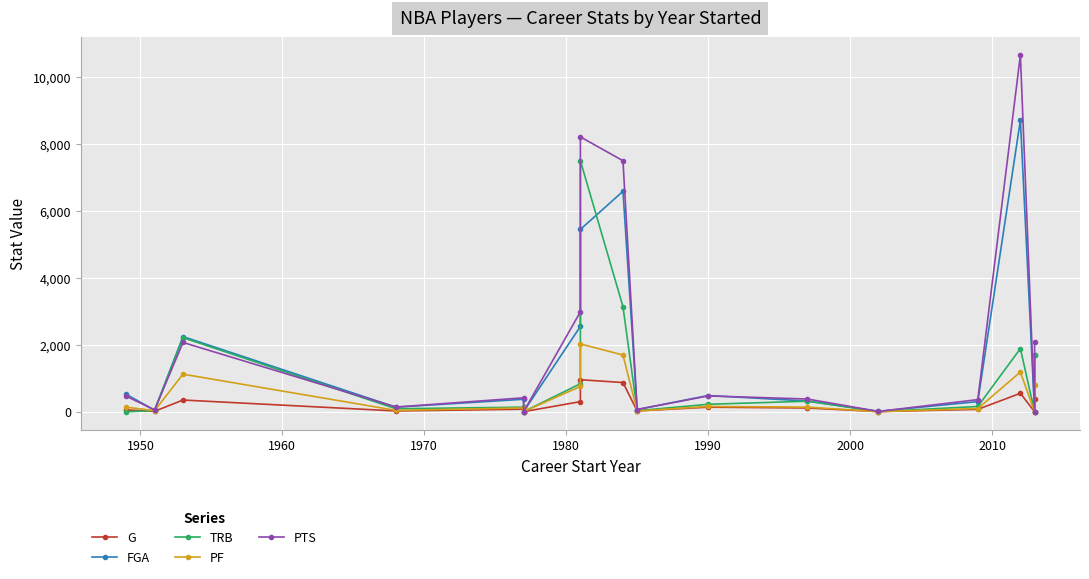

Is it true that G equals 58 at 1990?

False